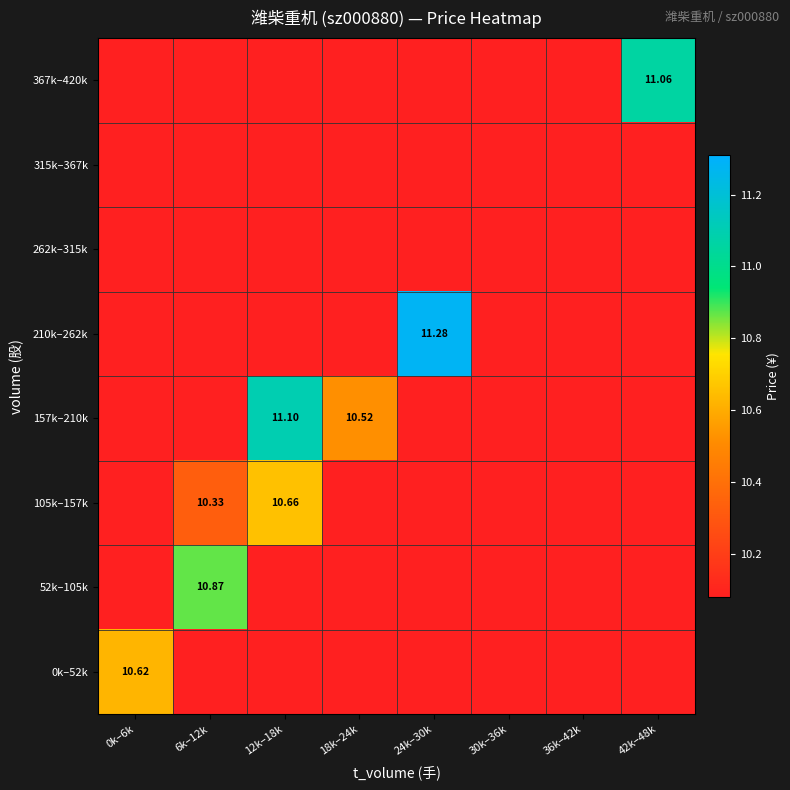

List the series in order of their peak value, lowest first.

315k–367k, 262k–315k, 0k–52k, 105k–157k, 52k–105k, 367k–420k, 157k–210k, 210k–262k